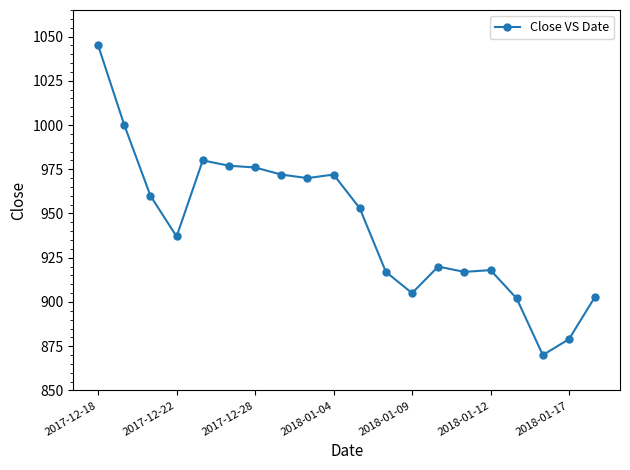

True or false: there are more than 0 points higher than both neighbors.

True